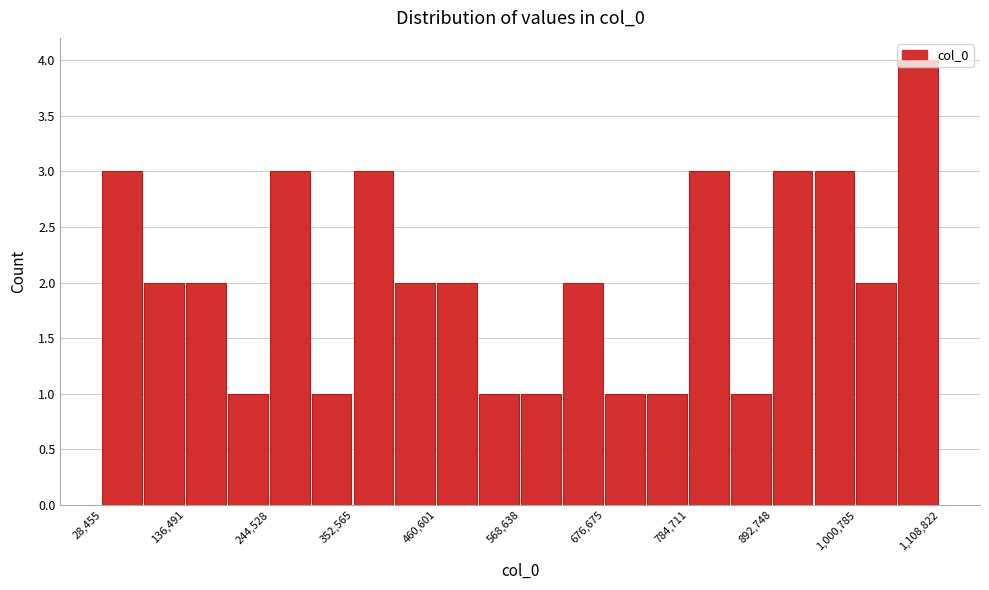

Read against the x-axis, roughly where is the centre of the tallest bar?

1080000